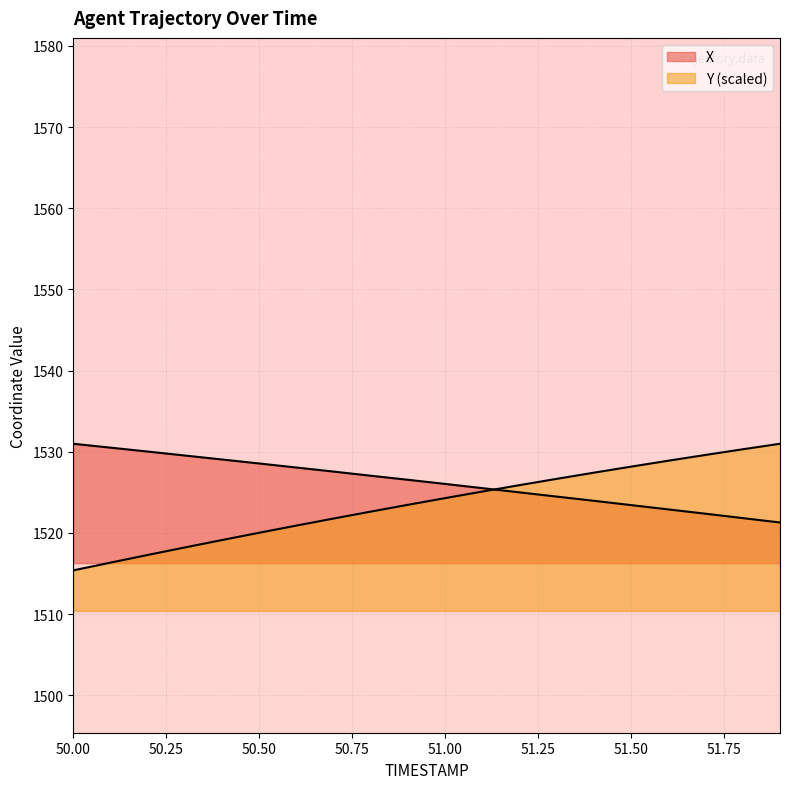

What position from the right is 51.5?

5